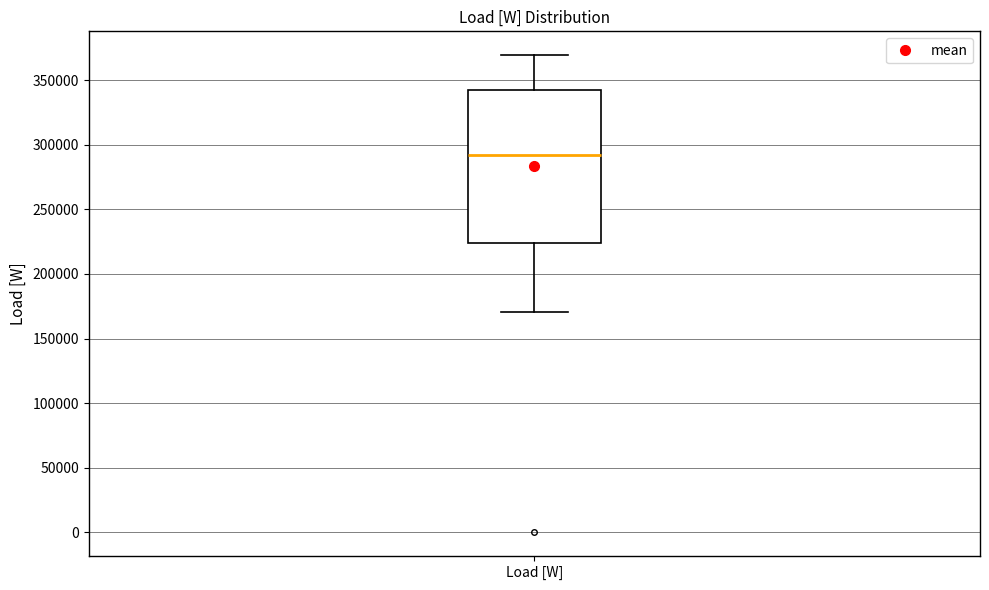

Transcribe this box plot: give where the median line is, the range the box spans, and where the two whiskers end, as read against the y-axis. The values are not printed on the chart, so give them approximately, as read against the axis.

median 290000, box 225000 to 340000, whiskers 170000 to 370000